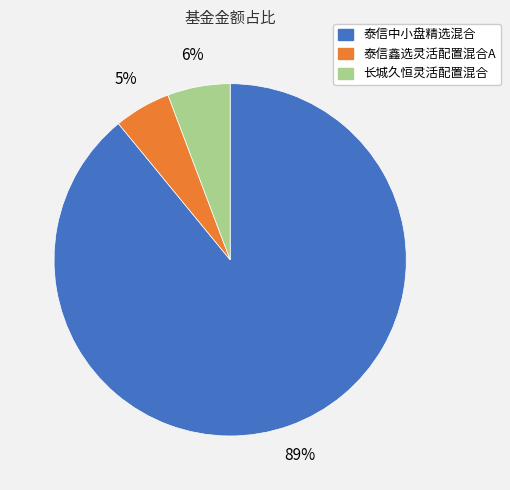

To the nearest percent, what percentage of the pie is 泰信鑫选灵活配置混合A?

5%